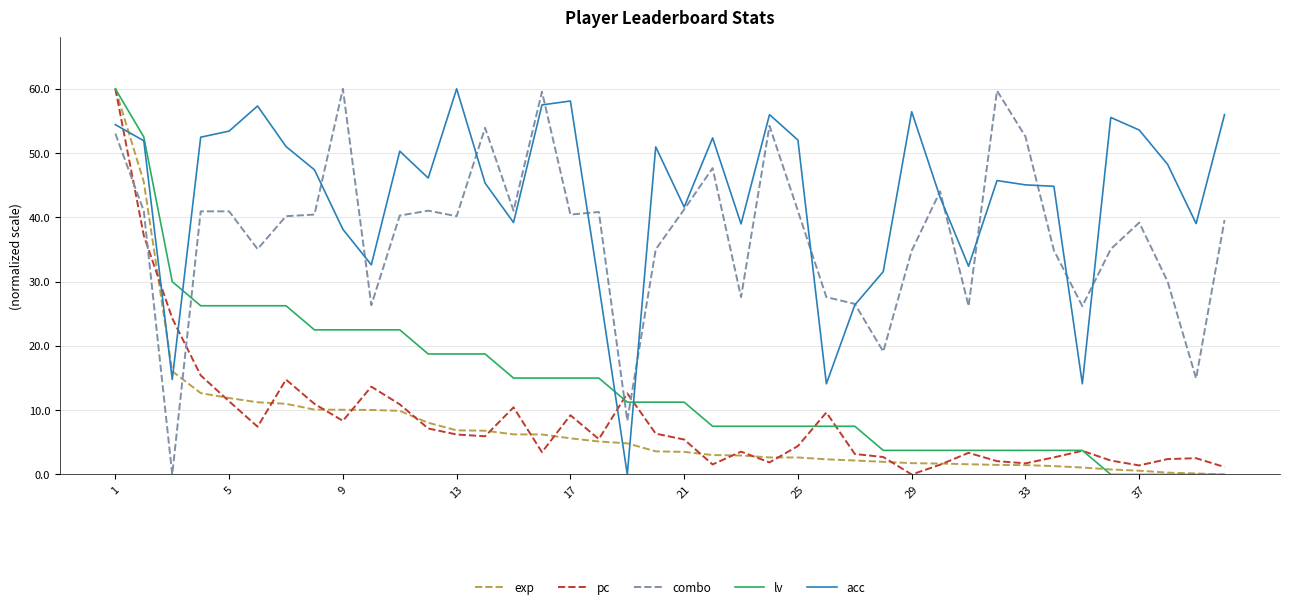

Which series ends up on top after the final intersection of pc and combo?

combo